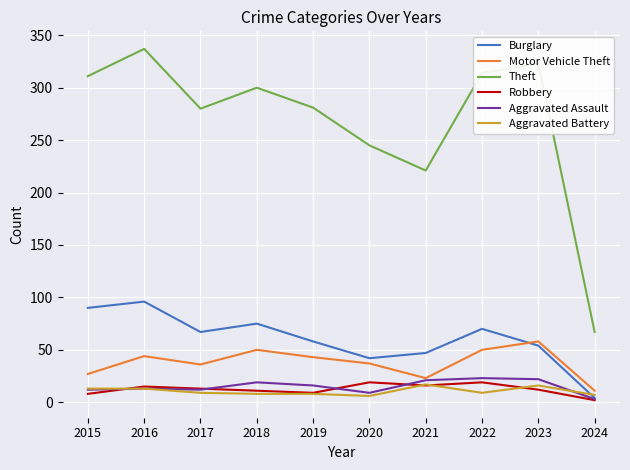

At which category does the chart reach its minimum across all series?

2024